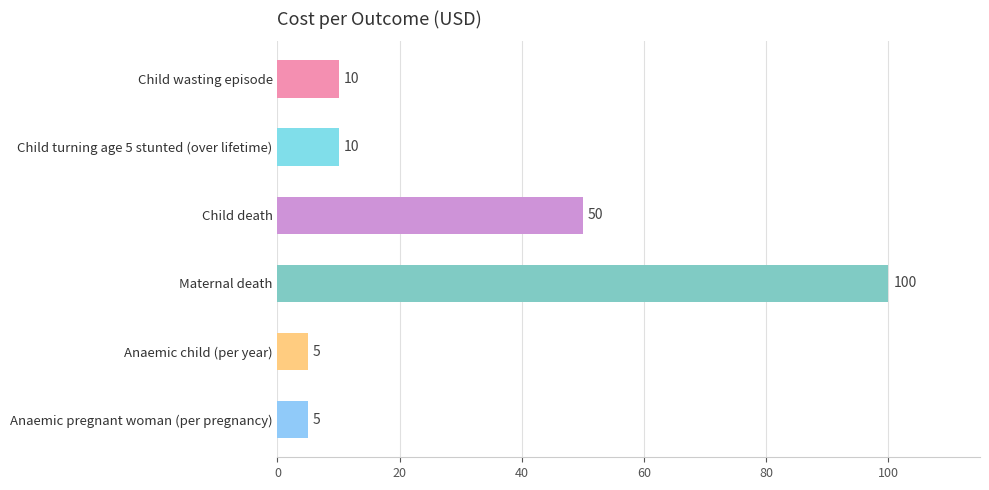

How many distinct data groups are displayed?

1